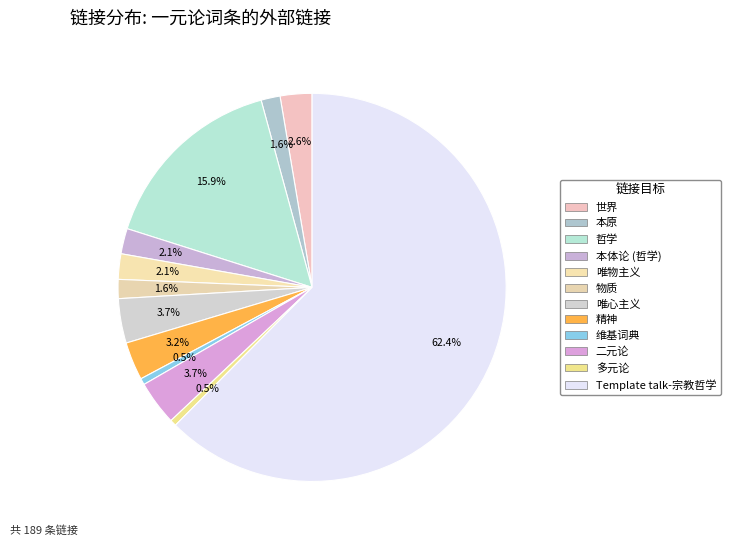

To the nearest percent, what is the difference between the 维基词典 and 哲学 slice percentages?

15%